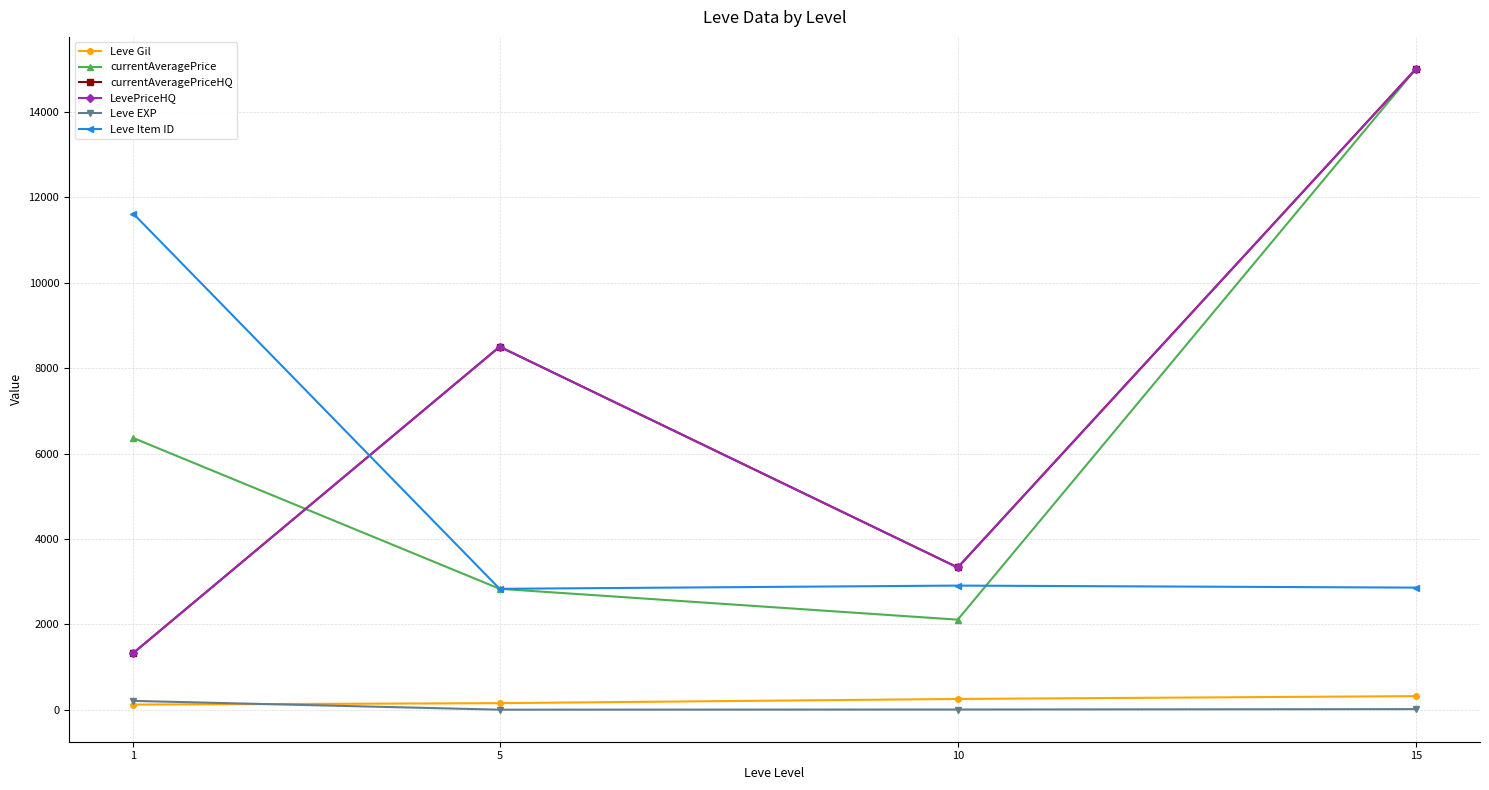

In currentAveragePrice, how many points are lower than both neighbors (excluding endpoints)?

1